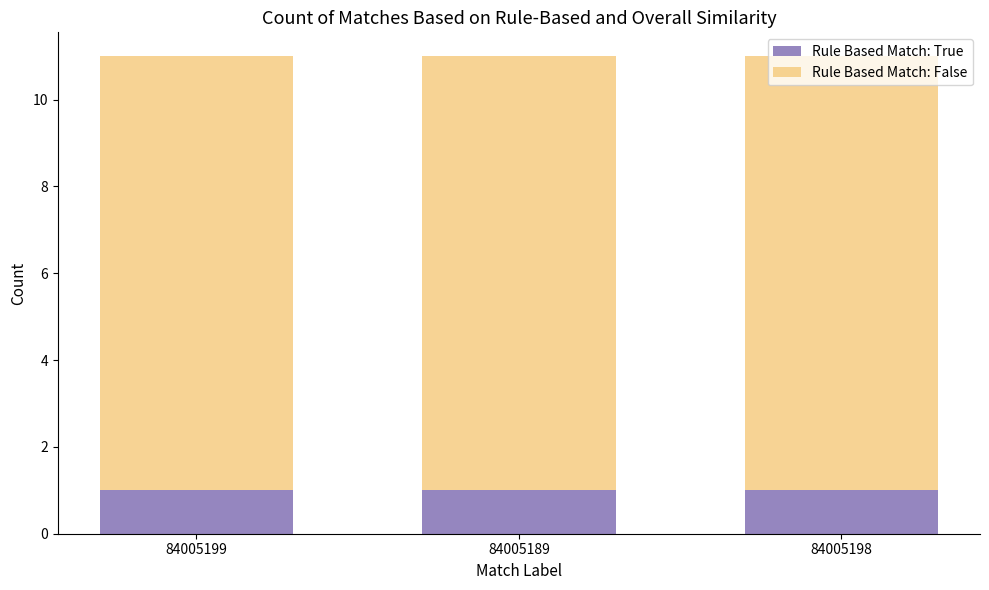

True or false: Rule Based Match: True has a value of 2 at 84005198.

False